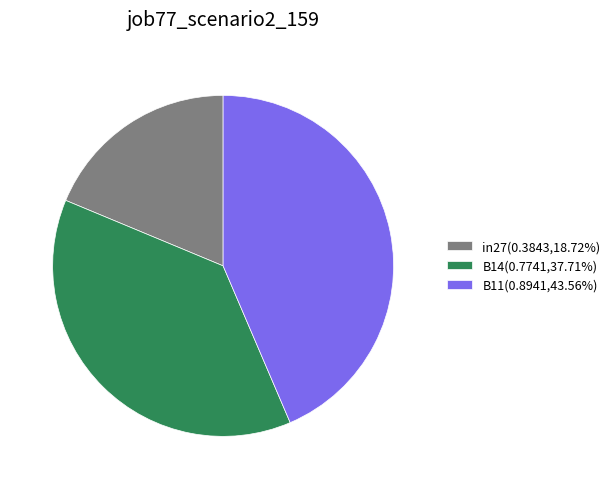

Which slice is the smallest?

in27